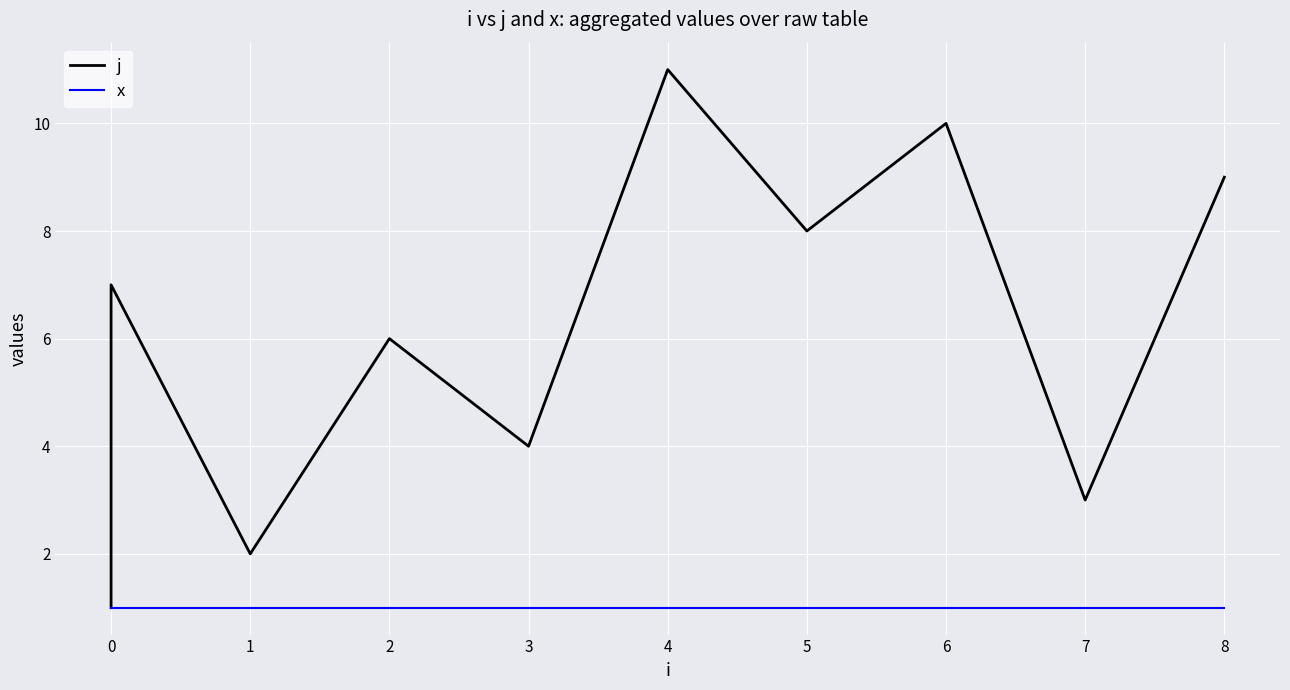

List the series in order of their peak value, lowest first.

x, j